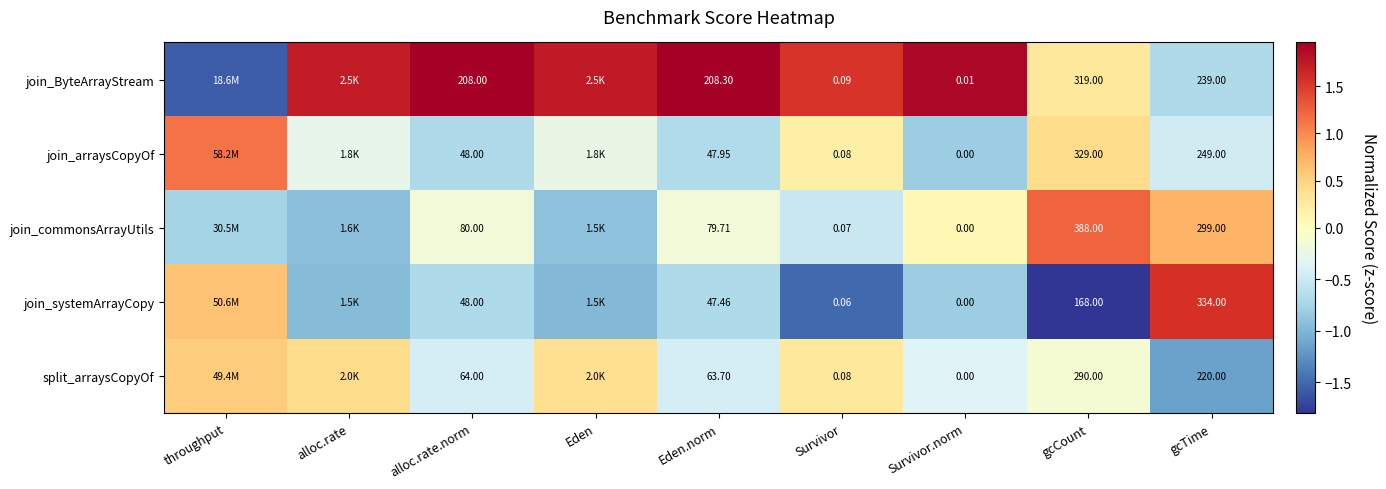

Is the value of join_arraysCopyOf at alloc.rate.norm greater than the value of split_arraysCopyOf at gcCount?

No